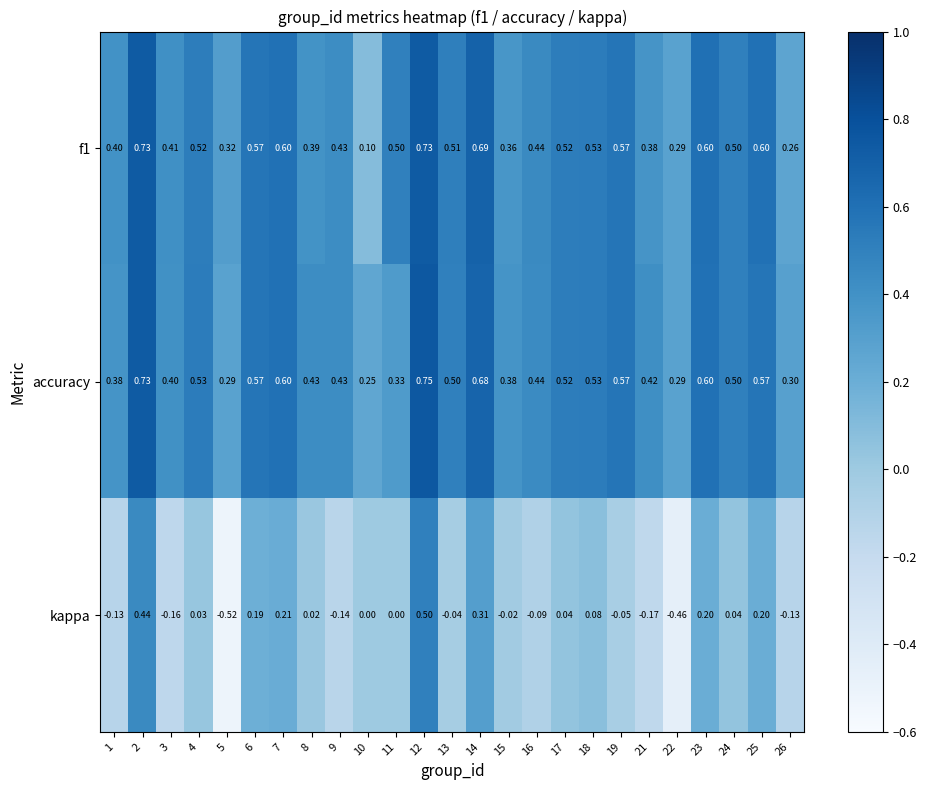

Is the value of f1 at 19 greater than the value of accuracy at 24?

Yes